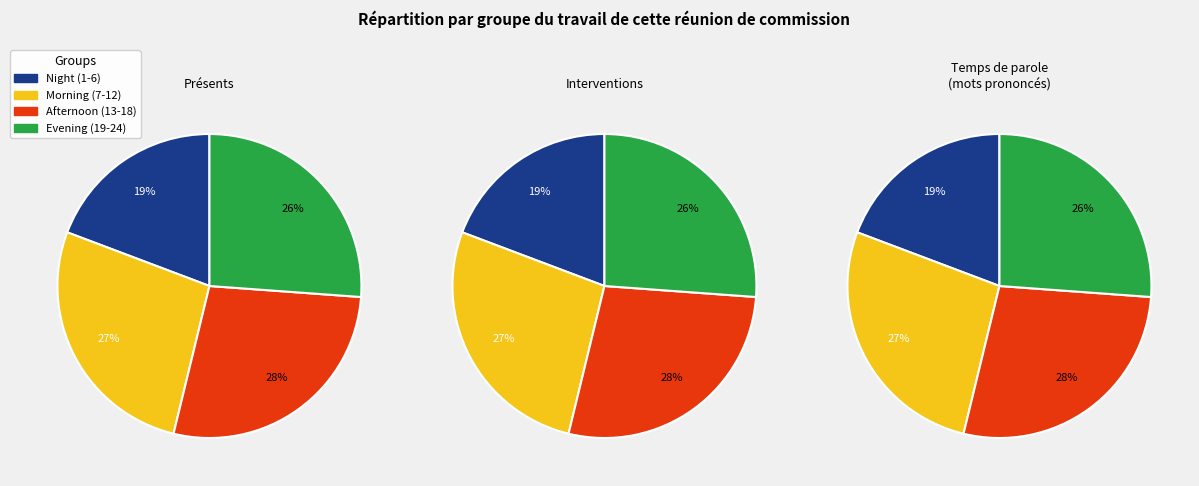

The 19 slice represents 1% of the pie. True or false?

False